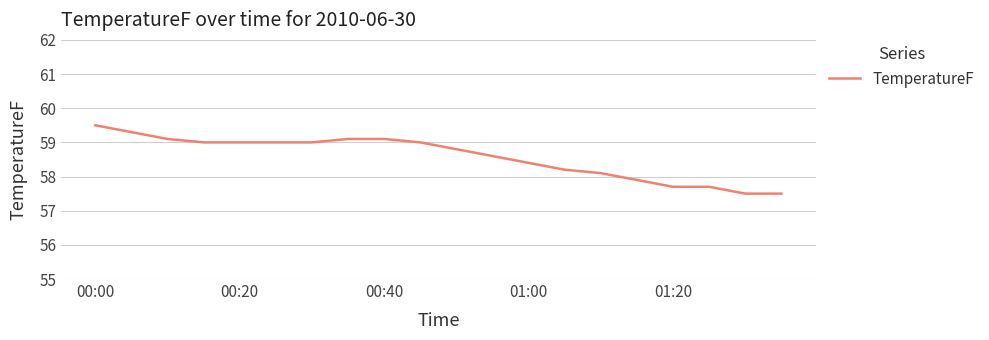

What is the maximum value shown in the chart?

59.5